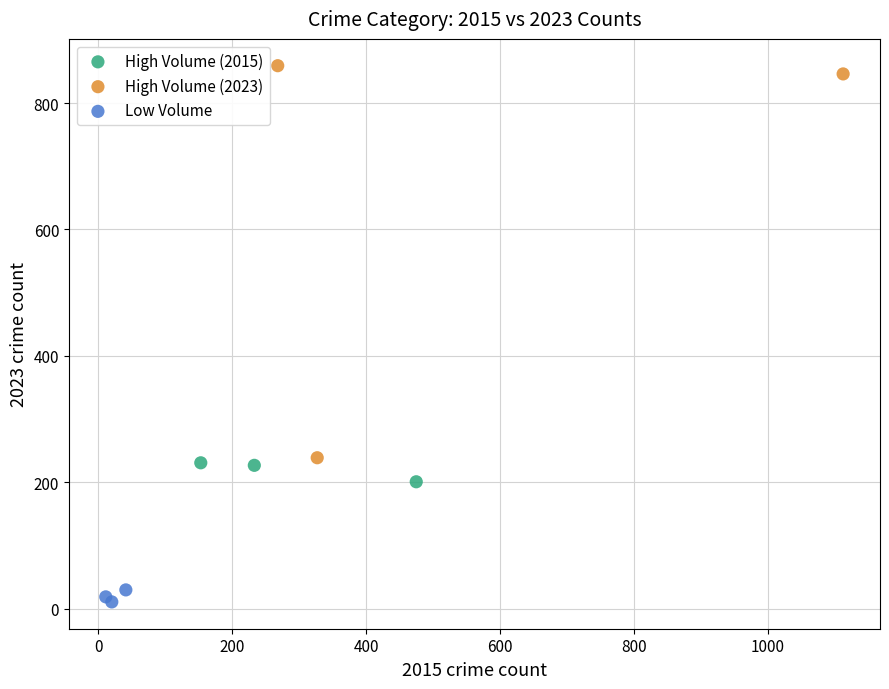

Which series contains the lowest Y value?

Low Volume